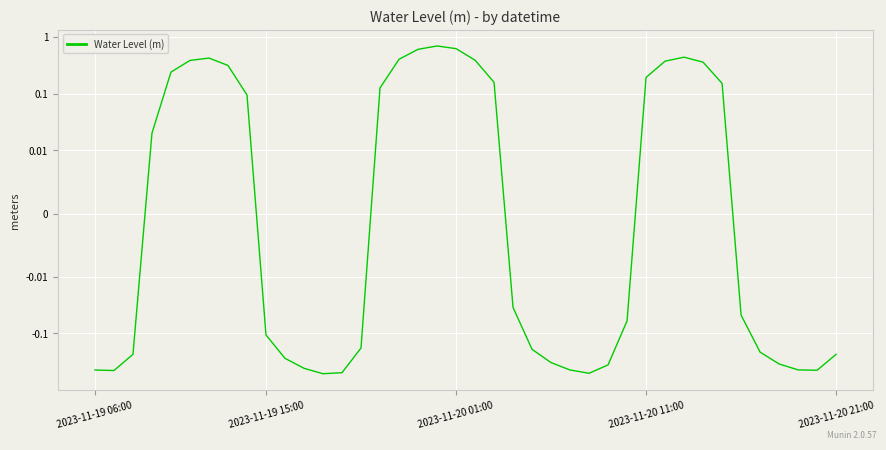

The value at 2023-11-20 01:00 is 0.2. True or false?

False